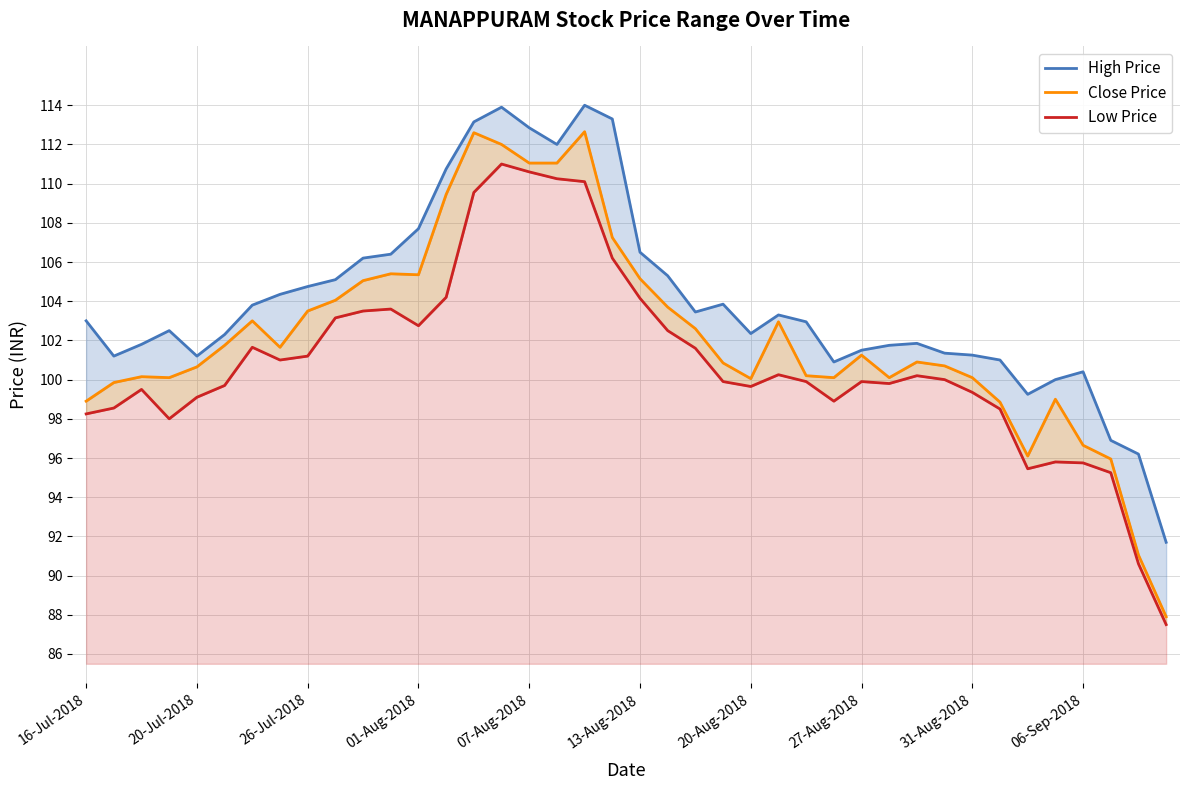

True or false: High Price and Low Price intersect in this chart.

False